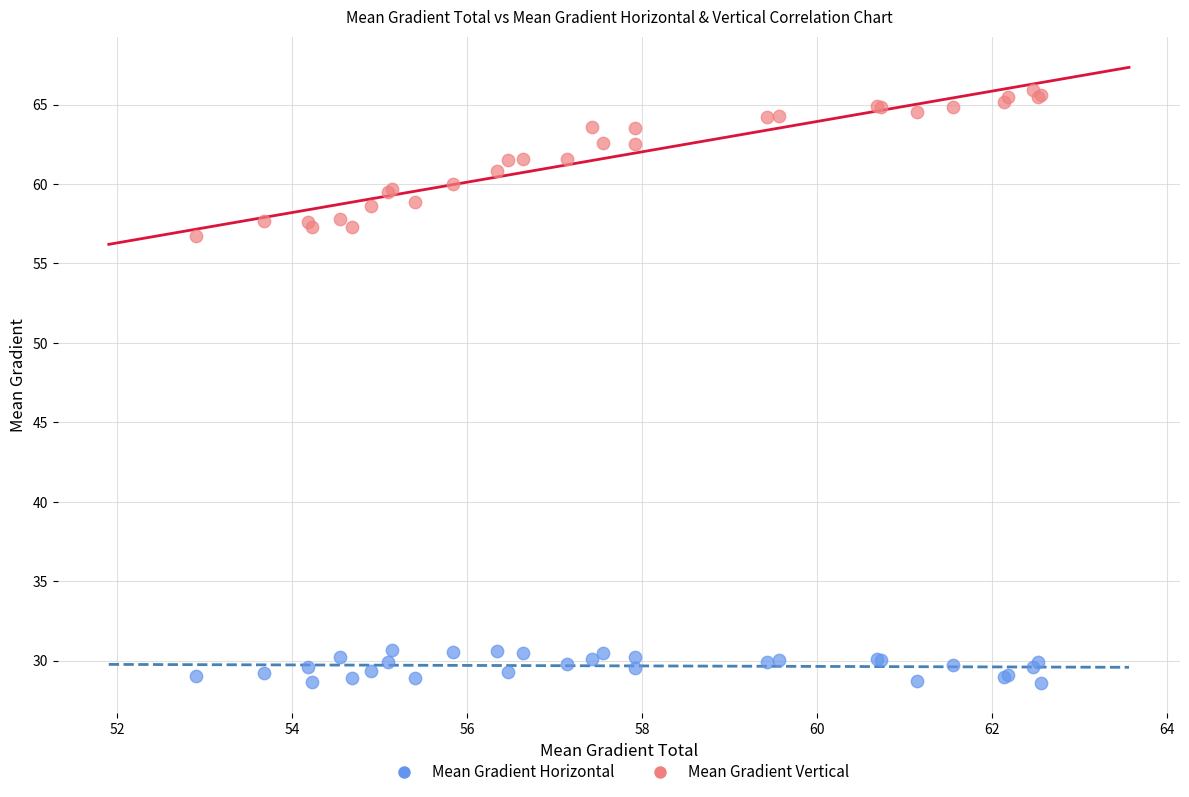

Across all series, what Y value is closest to 47?

56.7